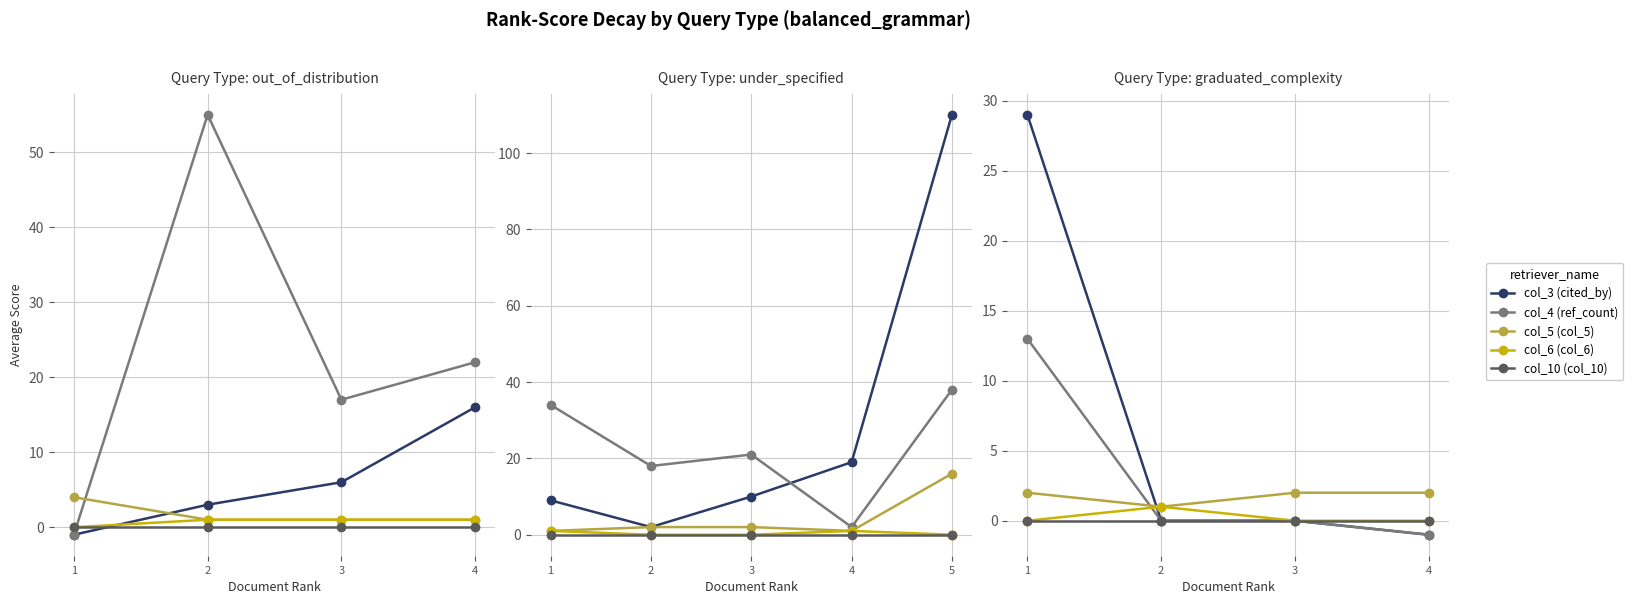

True or false: col_3 (cited_by) and col_4 (ref_count) intersect in this chart.

False